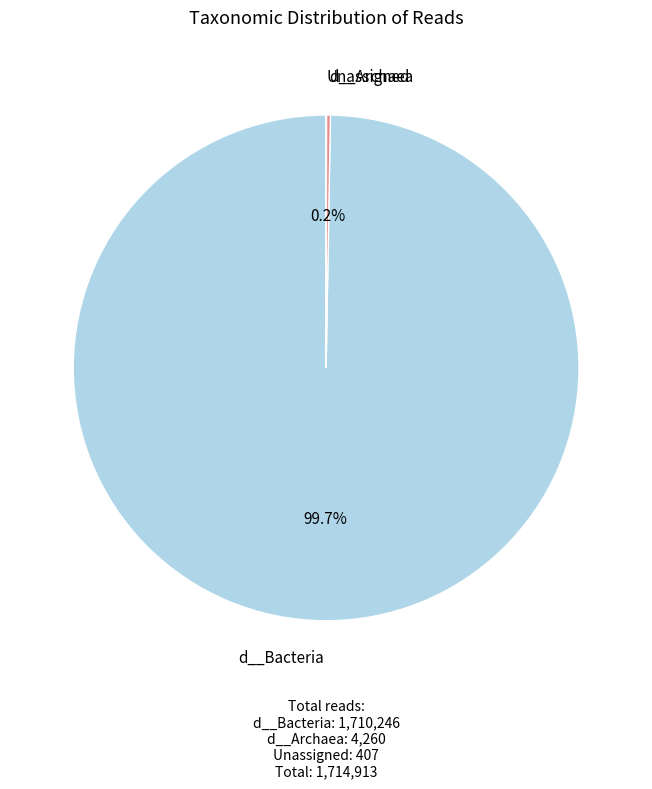

Is there any slice that represents more than half of the pie?

Yes